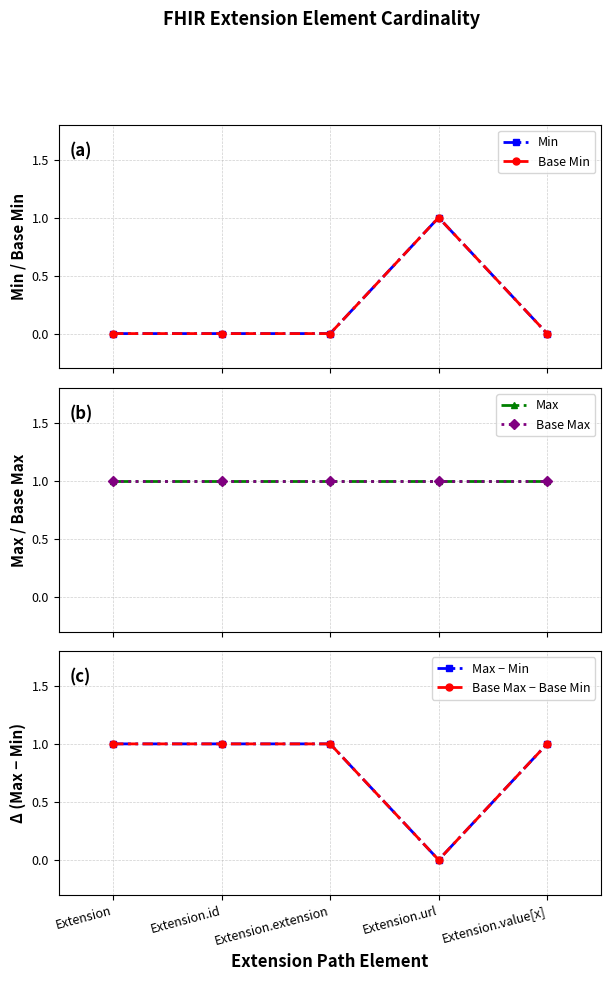

True or false: Max and Max − Min cross at least once.

False